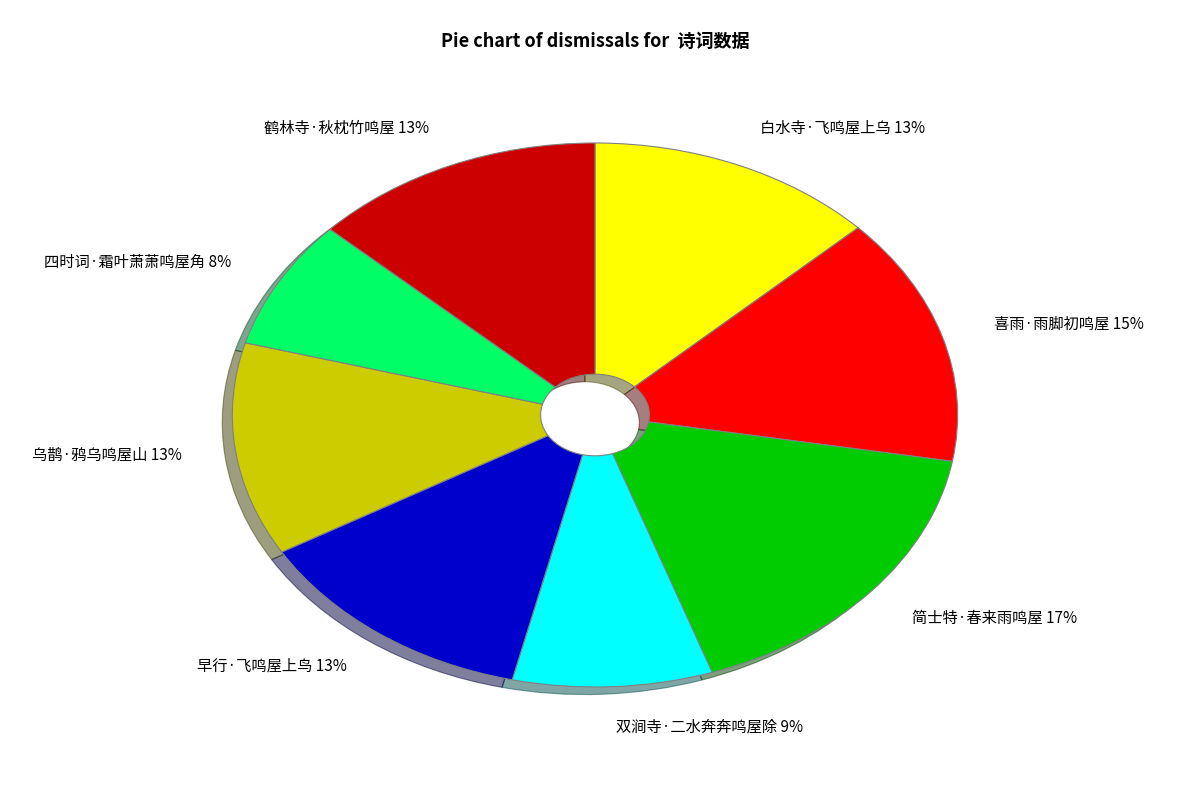

Is it true that 乌鹊·鸦乌鸣屋山 is 25% of the pie?

False